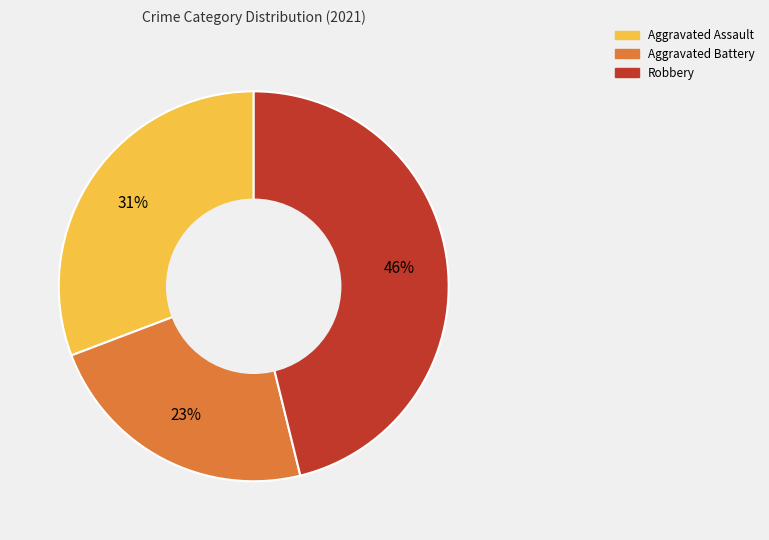

To the nearest percent, what is the average slice percentage?

33%